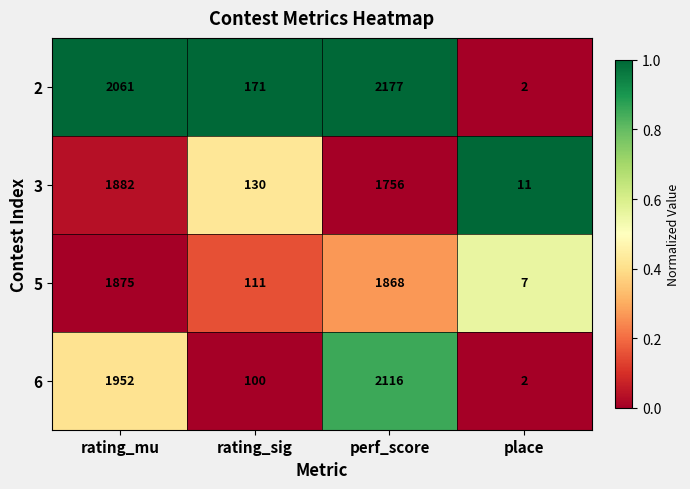

Which series has the largest total across all categories?

2